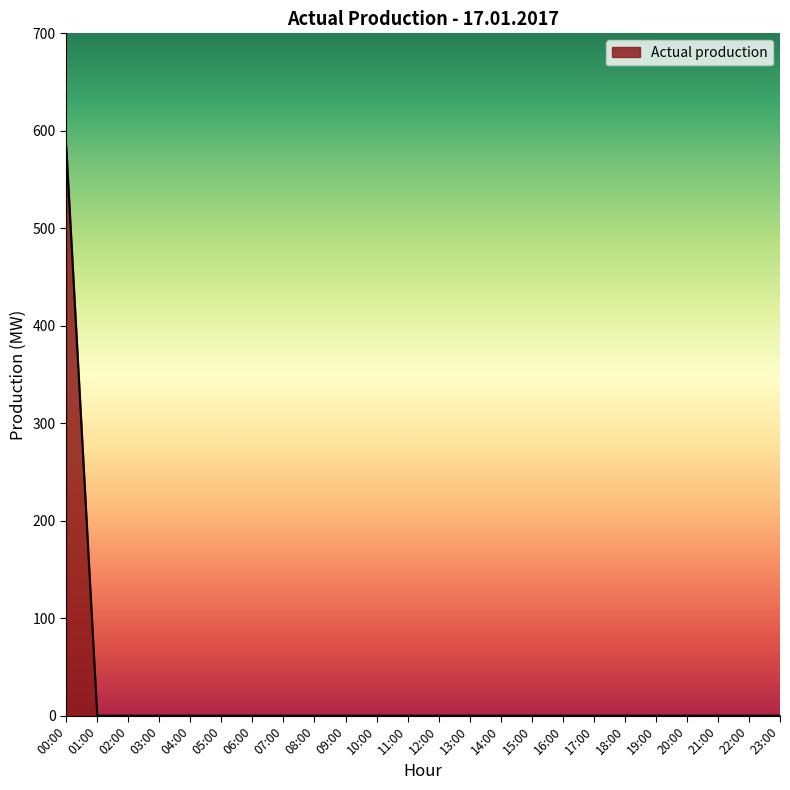

Reading left to right, transcribe all the data shown in this chart.

584	0	0	0	0	0	0	0	0	0	0	0	0	0	0	0	0	0	0	0	0	0	0	0